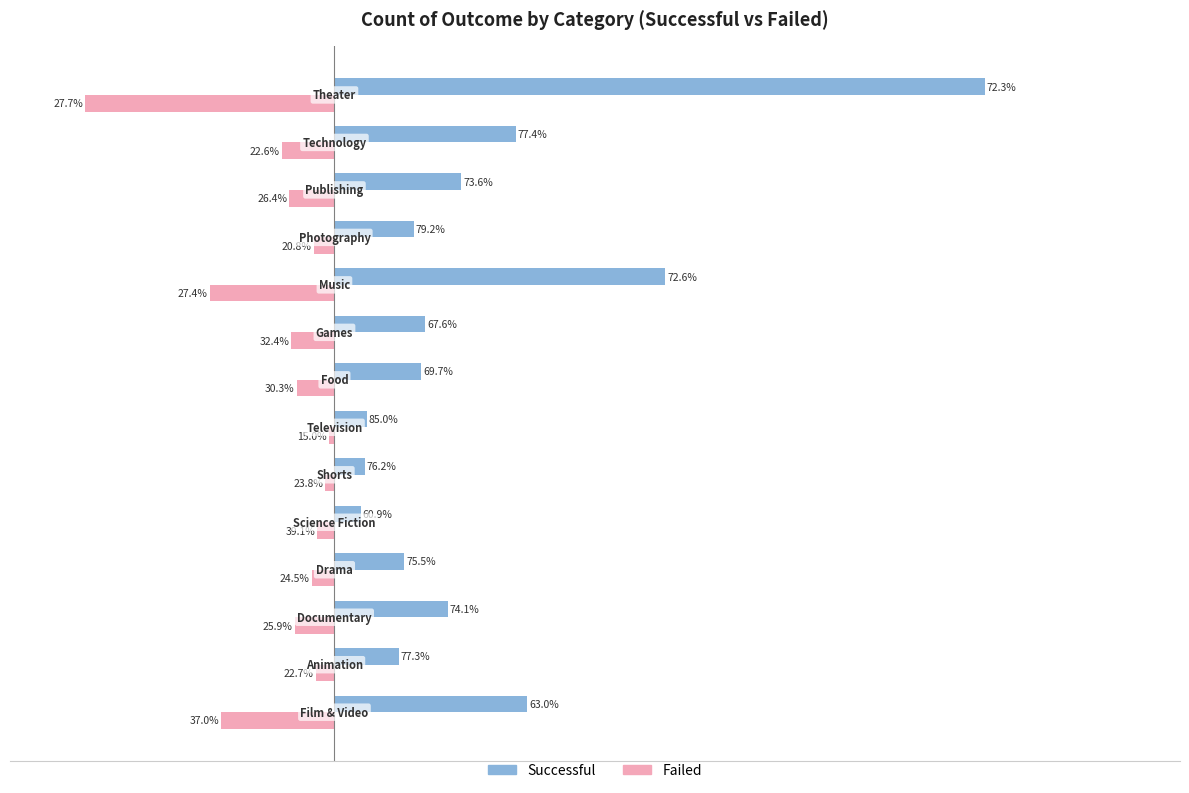

What are all the series names shown in the legend?

Successful, Failed